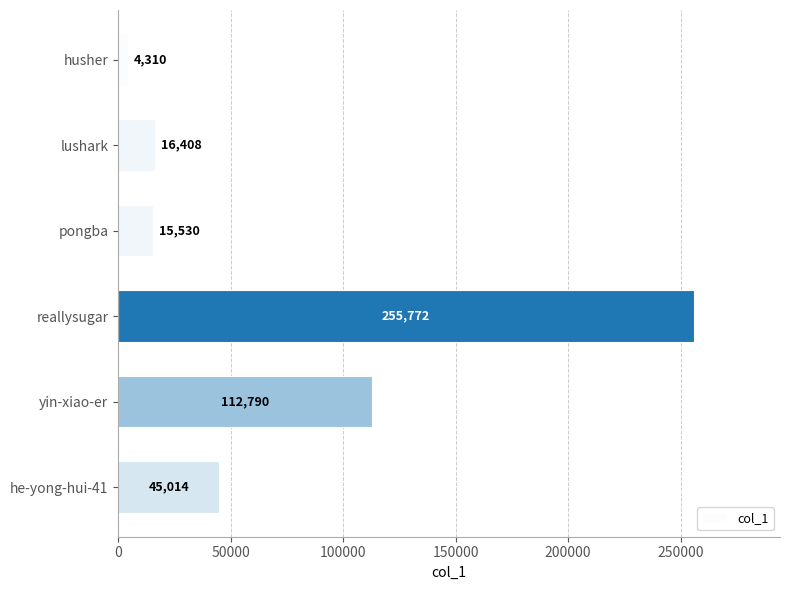

Reading bottom to top, list all the values displayed in this chart.

45014	112790	255772	15530	16408	4310